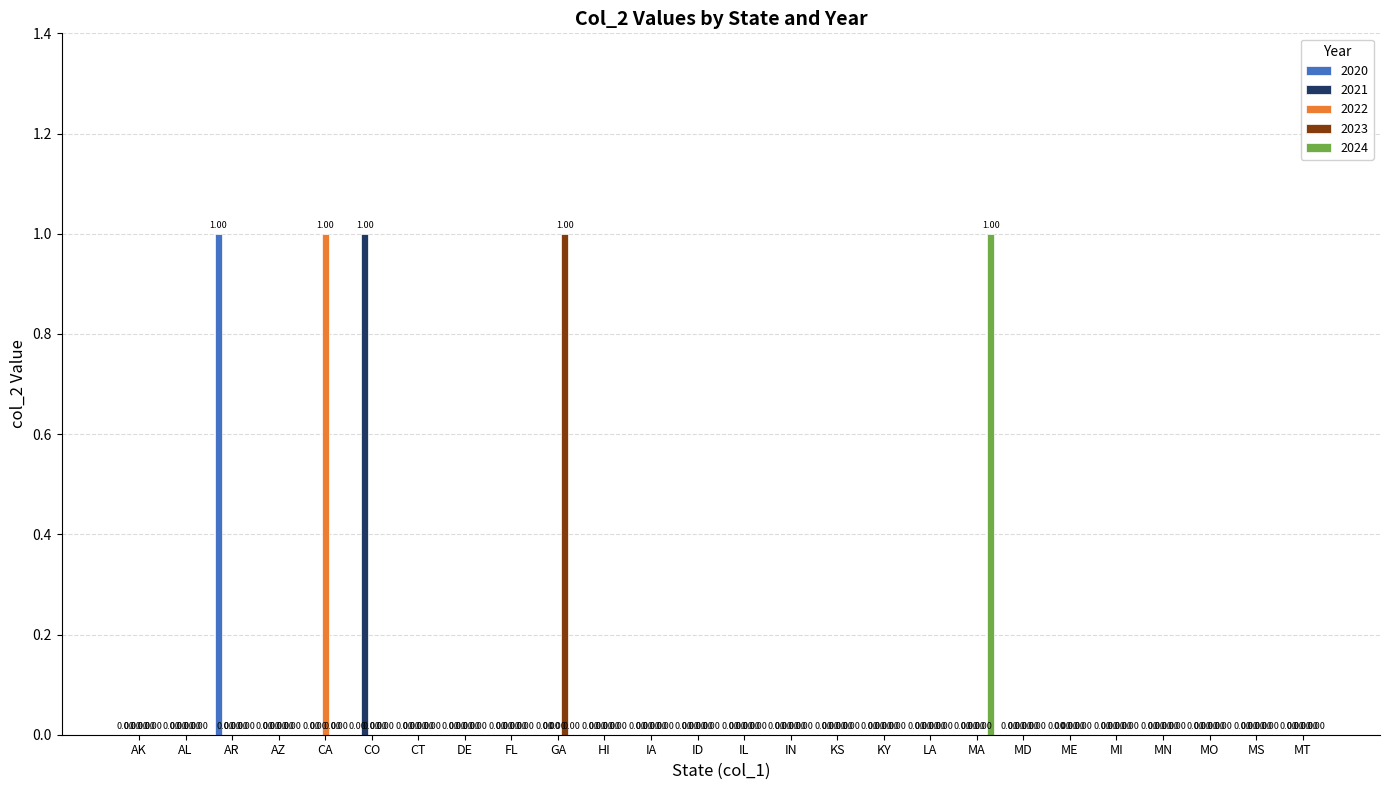

Between CA and MS, which series saw the biggest shift?

2022